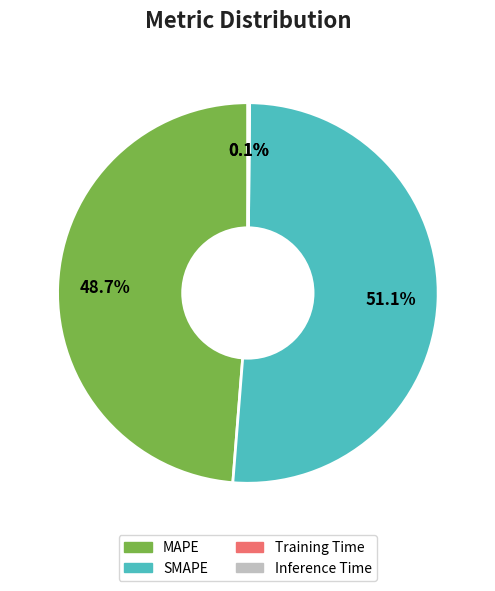

What portion of the pie excludes SMAPE?

48.9%